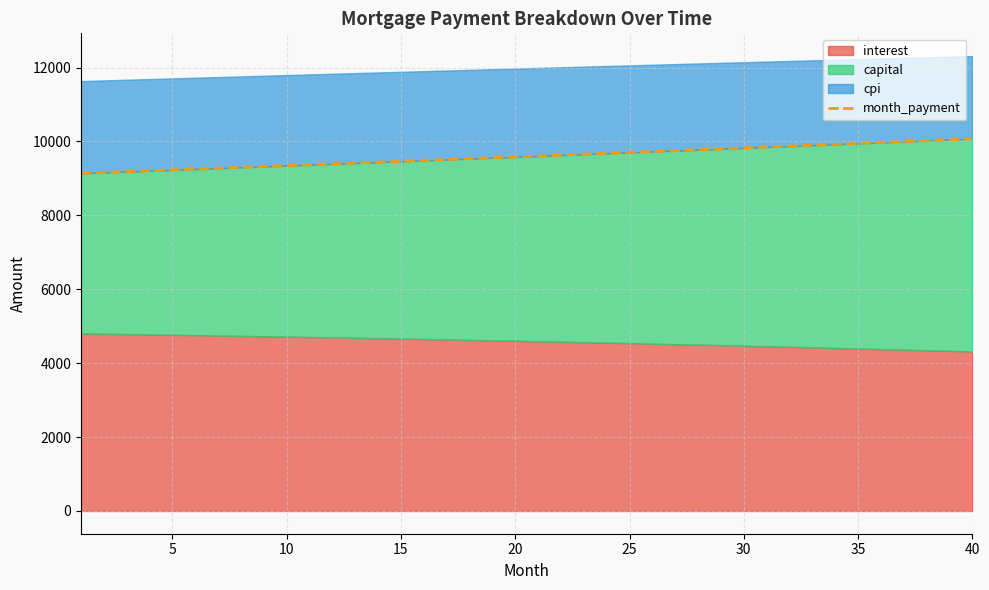

How many data points are above 9607?

20